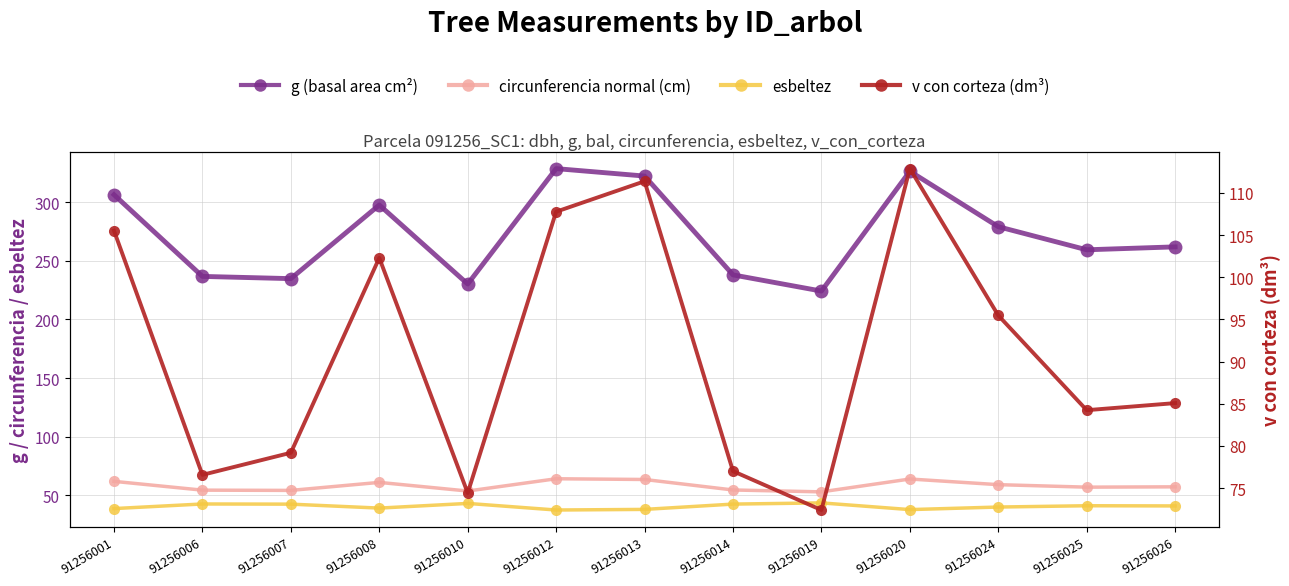

What is the difference between the maximum and second lowest values in the g (basal area cm²) series?

98.3